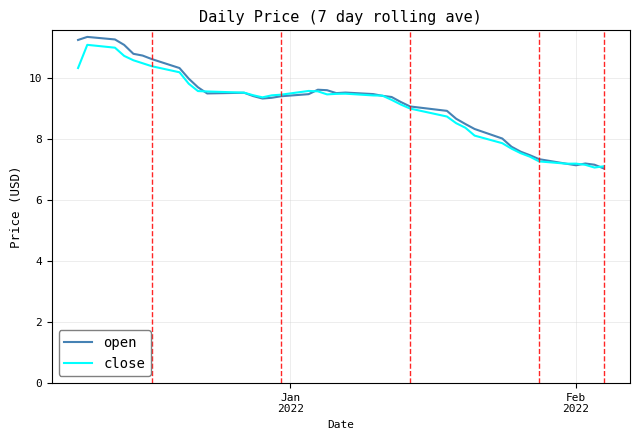

Which series has the largest range (max minus min)?

open